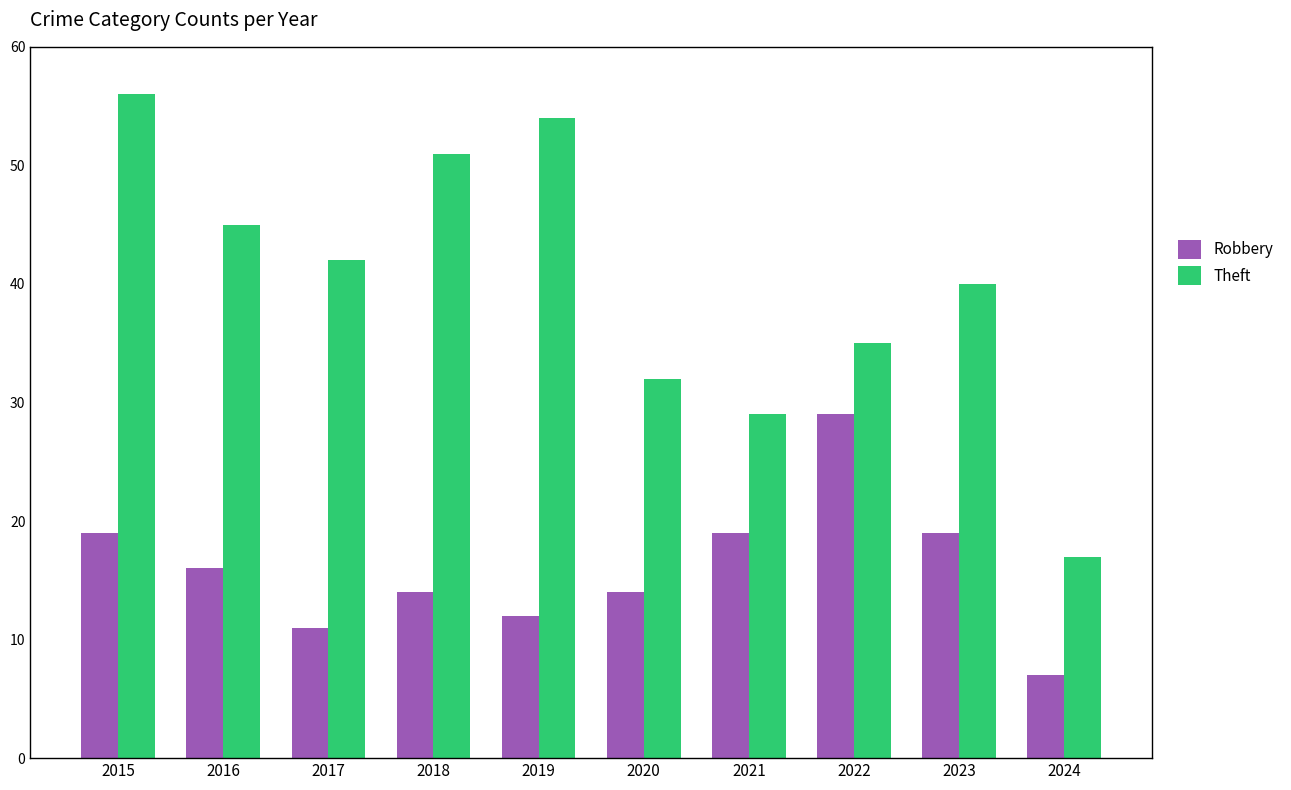

Reading left to right, transcribe all the data shown in this chart.

Robbery: 2015=19	2016=16	2017=11	2018=14	2019=12	2020=14	2021=19	2022=29	2023=19	2024=7
Theft: 2015=56	2016=45	2017=42	2018=51	2019=54	2020=32	2021=29	2022=35	2023=40	2024=17